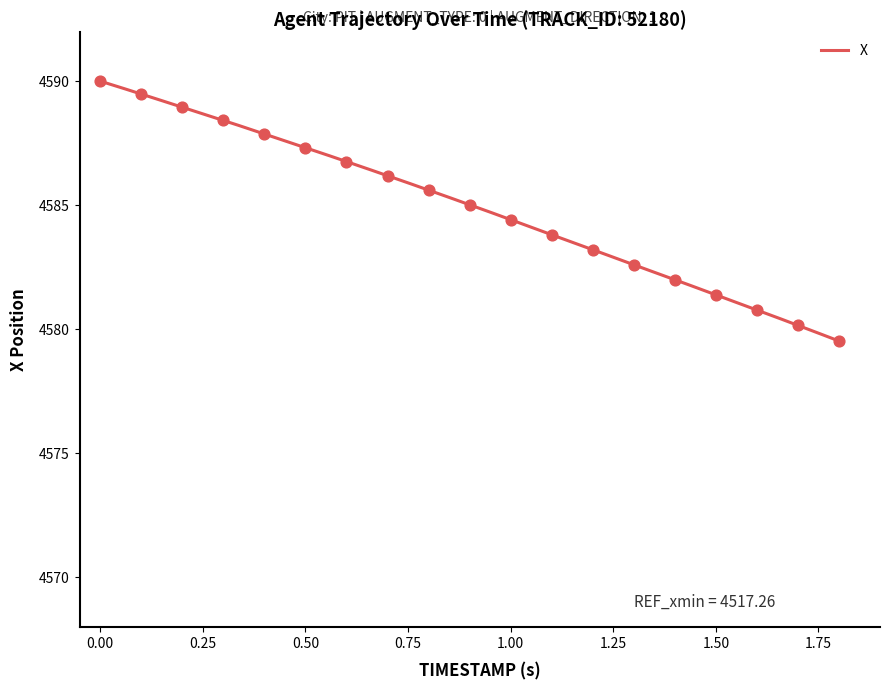

Between 1.6 and 1.1, which is larger?

1.1